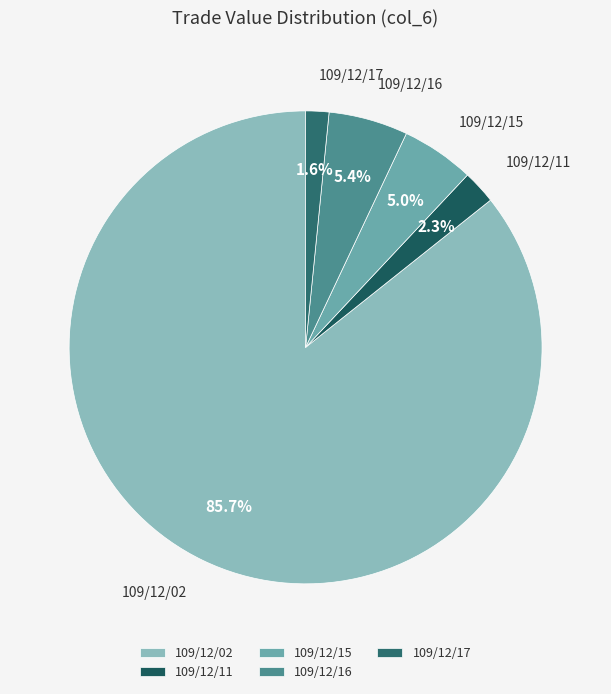

Is it true that 109/12/15 is 10% of the pie?

False